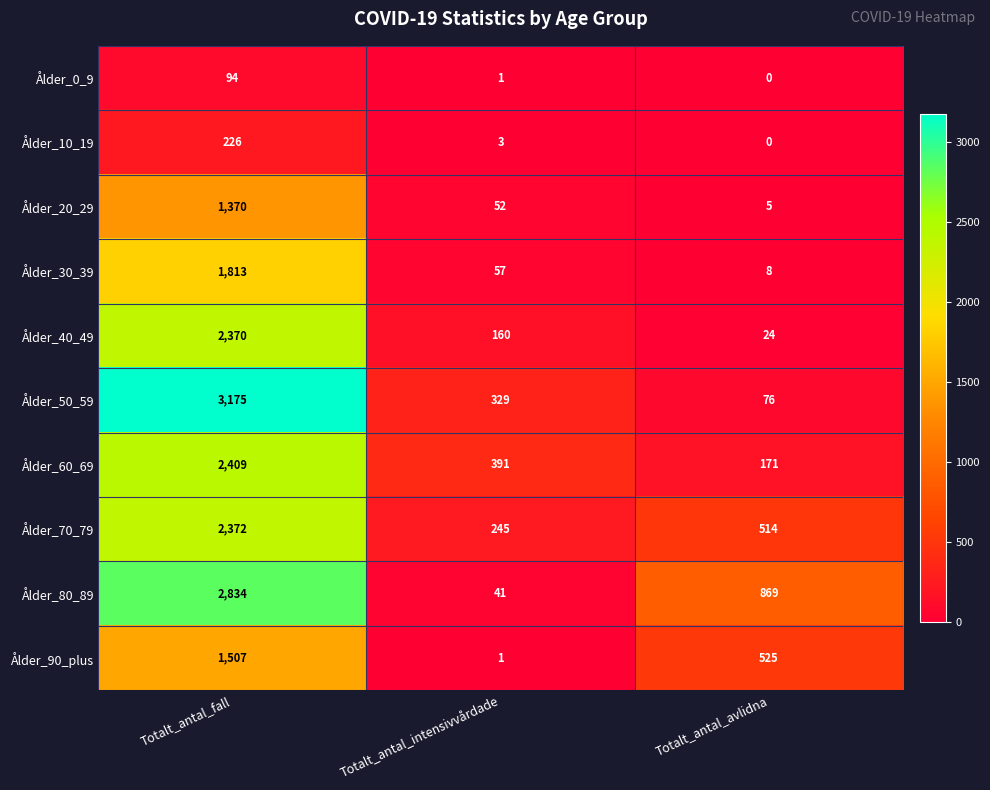

List the series in order of their peak value, lowest first.

Ålder_0_9, Ålder_10_19, Ålder_20_29, Ålder_90_plus, Ålder_30_39, Ålder_40_49, Ålder_70_79, Ålder_60_69, Ålder_80_89, Ålder_50_59